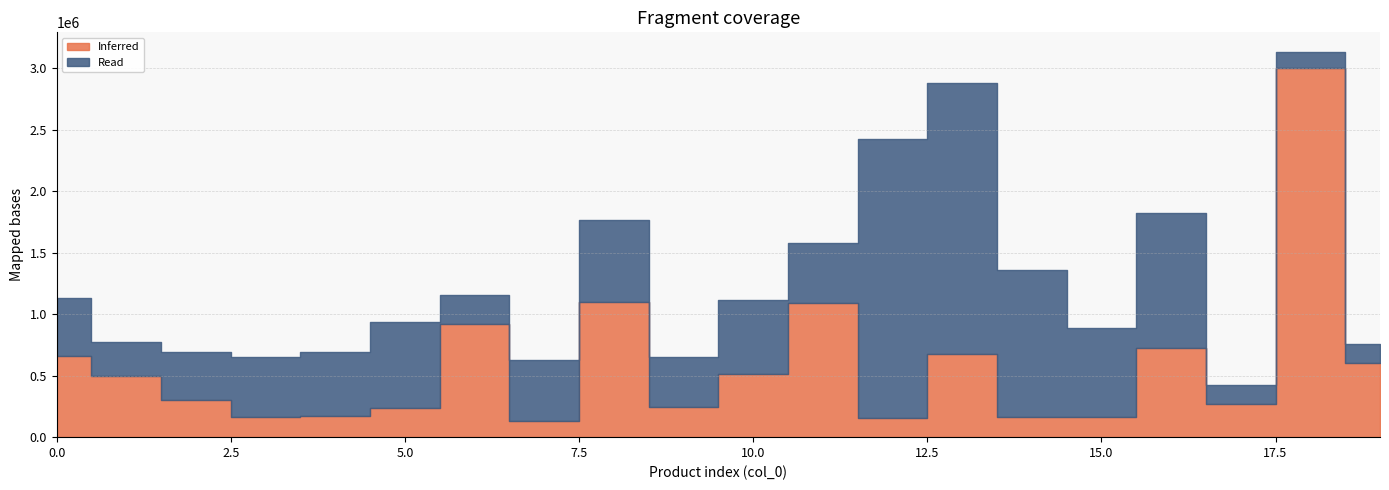

How many lines are shown in the chart?

2